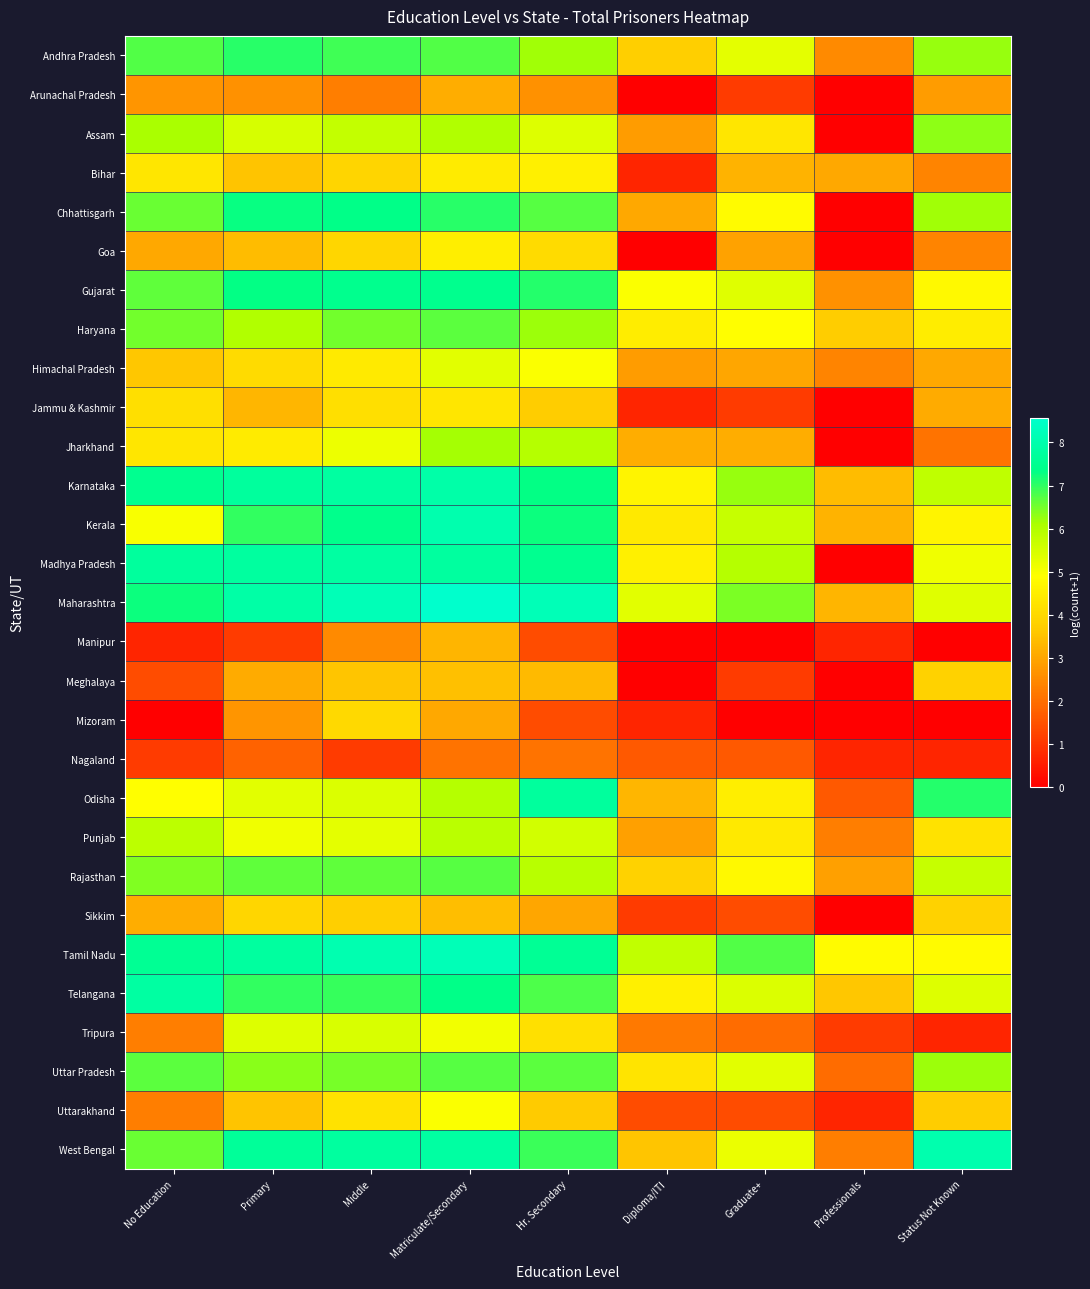

Rank the series at Diploma/ITI from lowest to highest value.

Arunachal Pradesh, Goa, Manipur, Meghalaya, Bihar, Jammu & Kashmir, Mizoram, Sikkim, Uttarakhand, Nagaland, Tripura, Assam, Himachal Pradesh, Punjab, Chhattisgarh, Jharkhand, Odisha, West Bengal, Andhra Pradesh, Rajasthan, Uttar Pradesh, Kerala, Haryana, Telangana, Madhya Pradesh, Karnataka, Gujarat, Maharashtra, Tamil Nadu